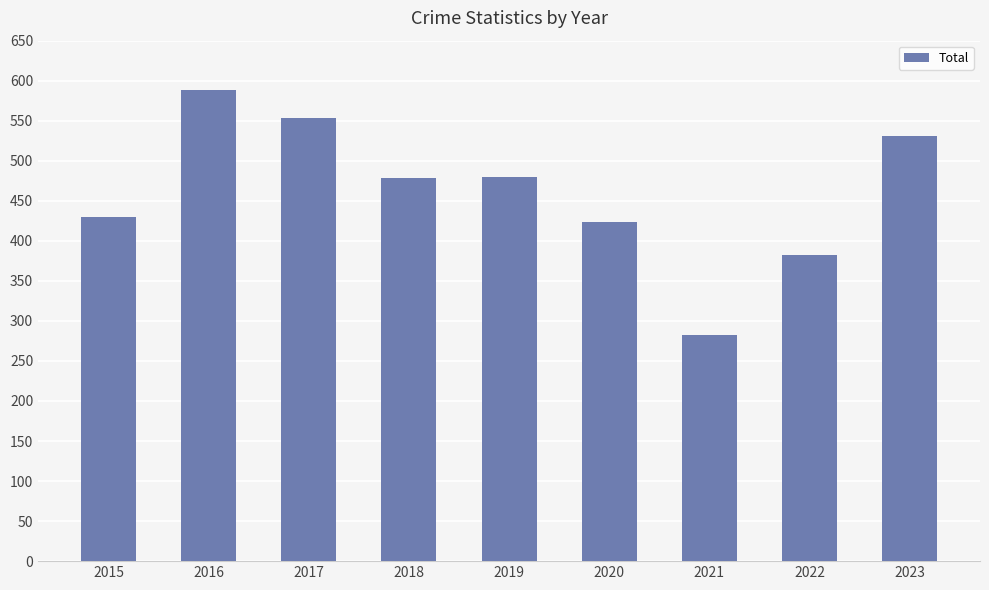

Count the number of data series in this chart.

1